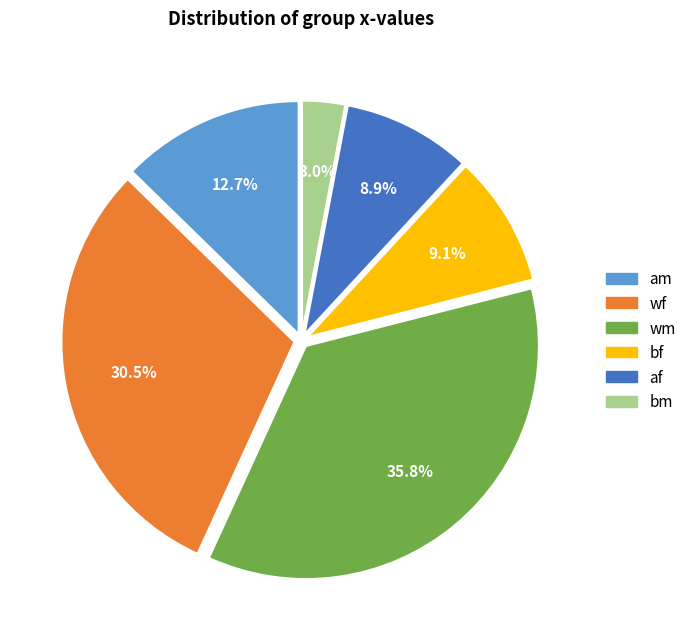

True or false: wf accounts for 36% of the total.

False